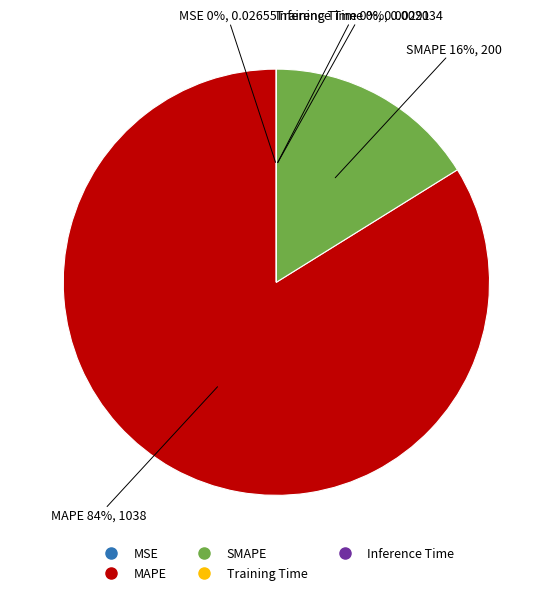

Which slice is the largest?

MAPE